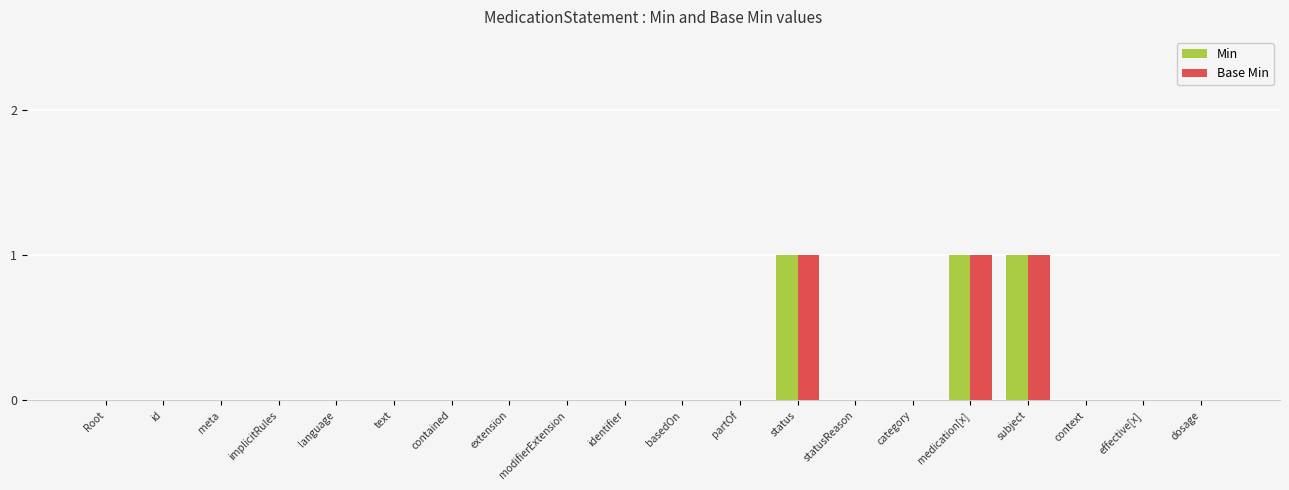

What is the maximum value for Min?

1